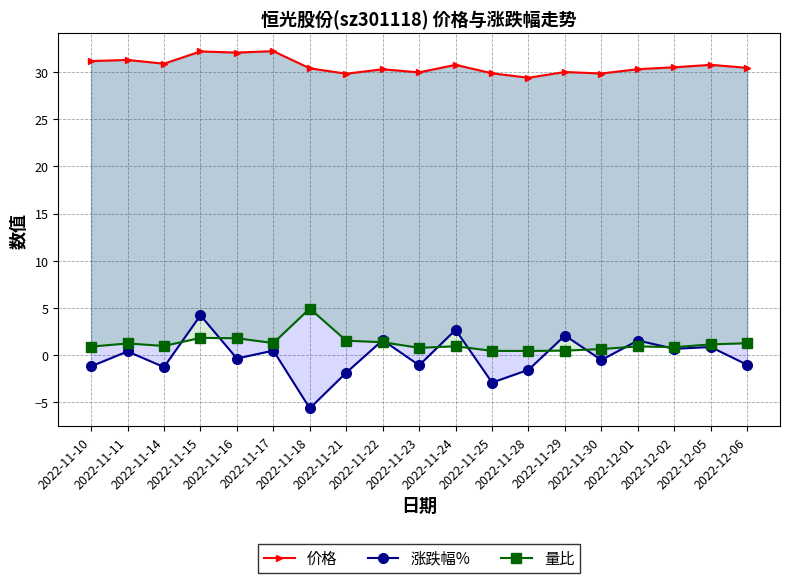

Which series has the largest total across all categories?

价格